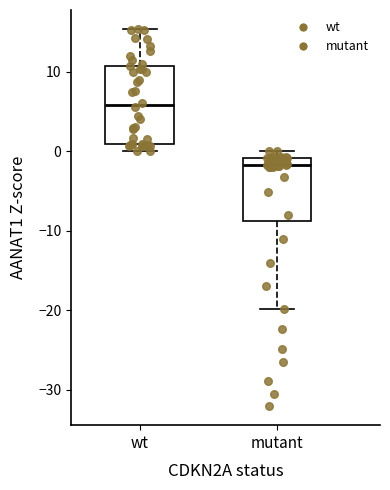

Comparing the boxes themselves (not the whiskers), which one is the tallest?

wt